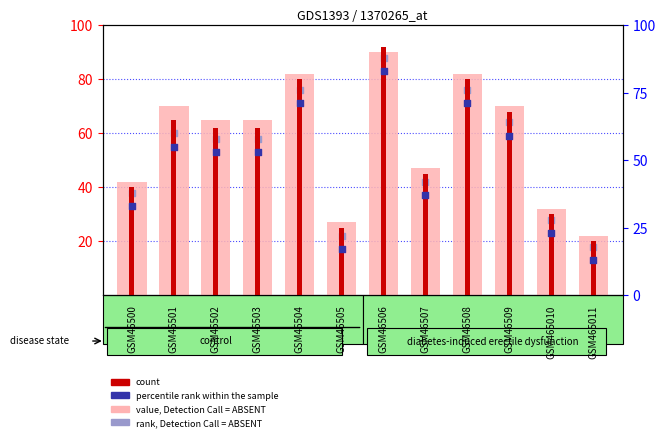

At how many categories does at least one series exceed 41?

9